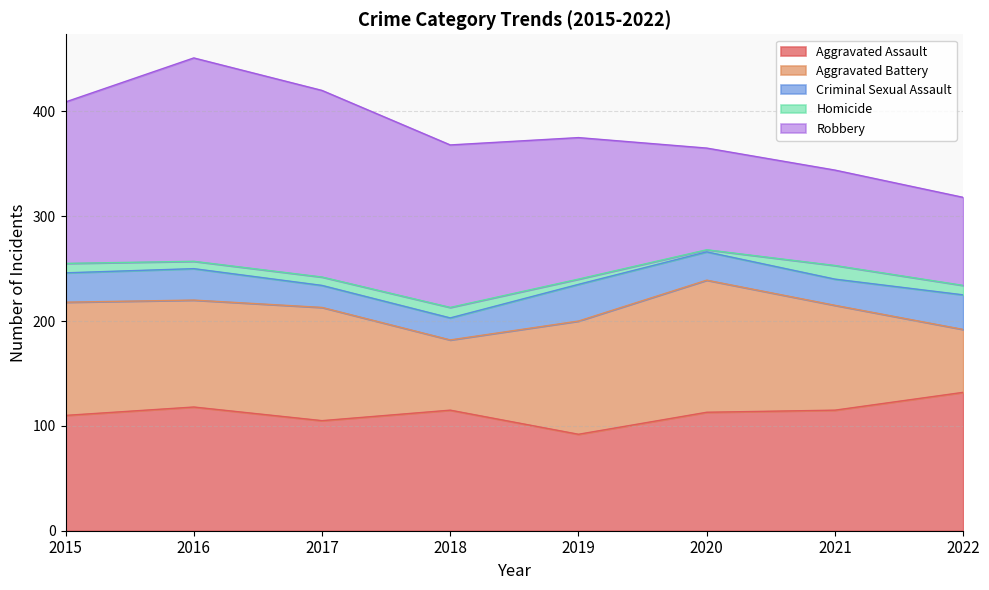

Does the chart display data point markers on the line(s)?

No